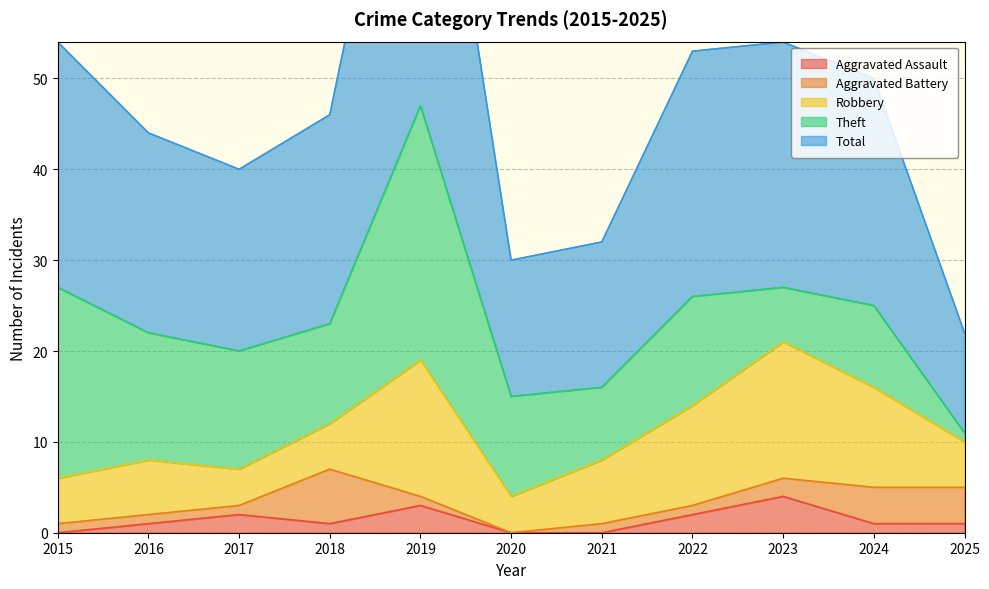

How many interior local peaks does the Robbery series have?

3